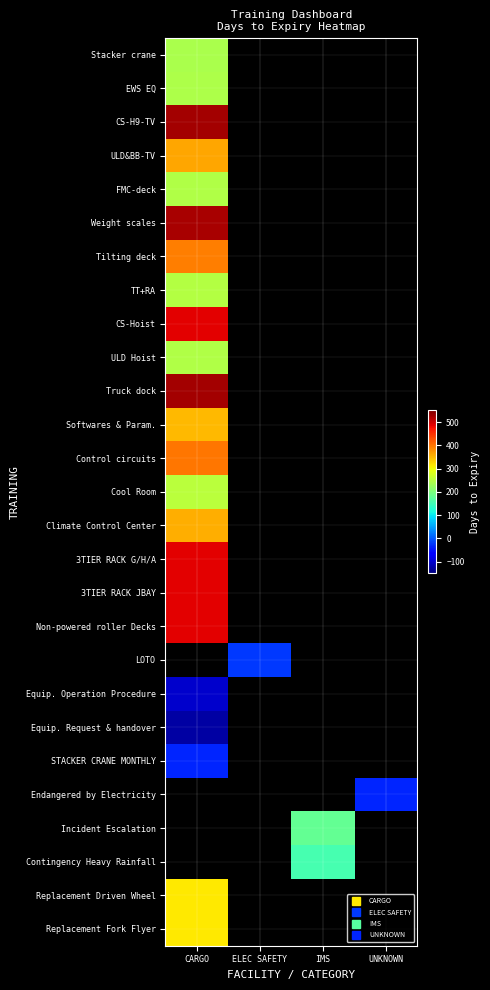

The value of Cool Room at CARGO is 254.0. True or false?

True